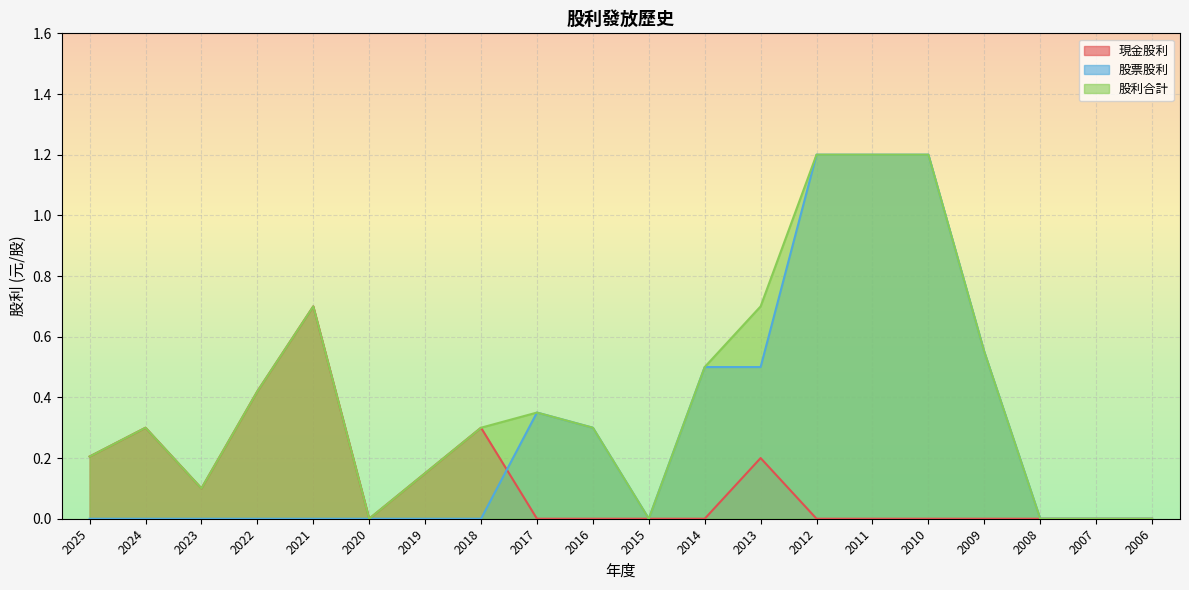

Is it true that 現金股利 equals 0.5 at 2024?

False